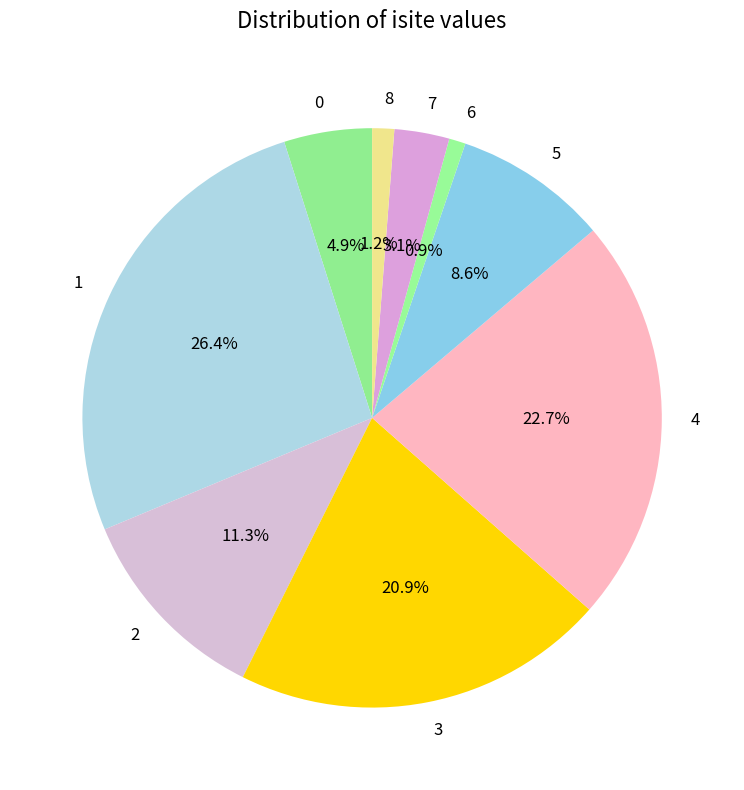

To the nearest percent, what is the average slice percentage?

11%